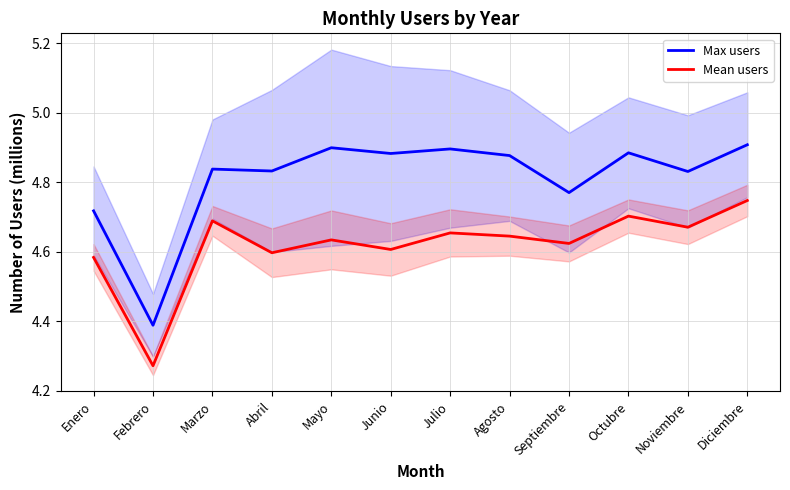

Reading left to right, list all the values displayed in this chart.

Max users: Enero=4.7	Febrero=4.4	Marzo=4.8	Abril=4.8	Mayo=4.9	Junio=4.9	Julio=4.9	Agosto=4.9	Septiembre=4.8	Octubre=4.9	Noviembre=4.8	Diciembre=4.9
Mean users: Enero=4.6	Febrero=4.3	Marzo=4.7	Abril=4.6	Mayo=4.6	Junio=4.6	Julio=4.7	Agosto=4.6	Septiembre=4.6	Octubre=4.7	Noviembre=4.7	Diciembre=4.7